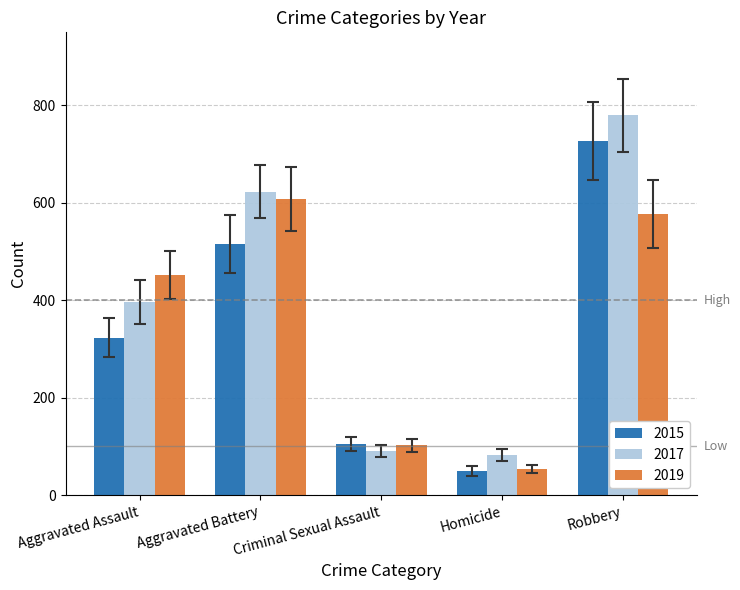

What is the label of the 3rd bar from the right?

Criminal Sexual Assault